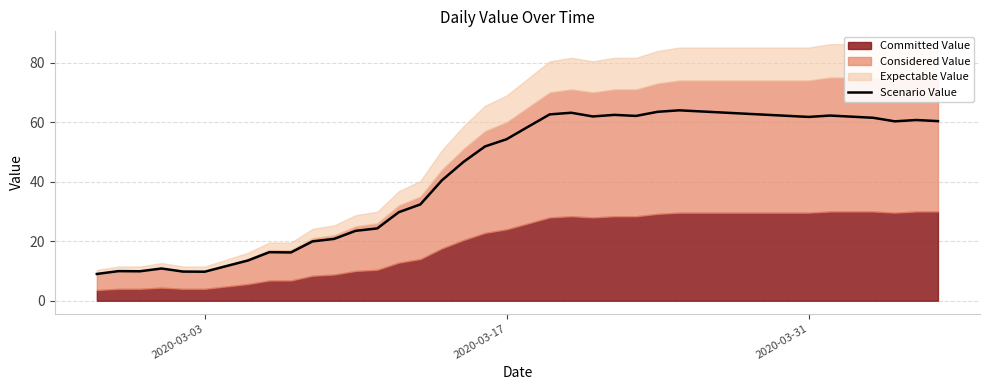

What is the value of the 36th point from the left?

61.9